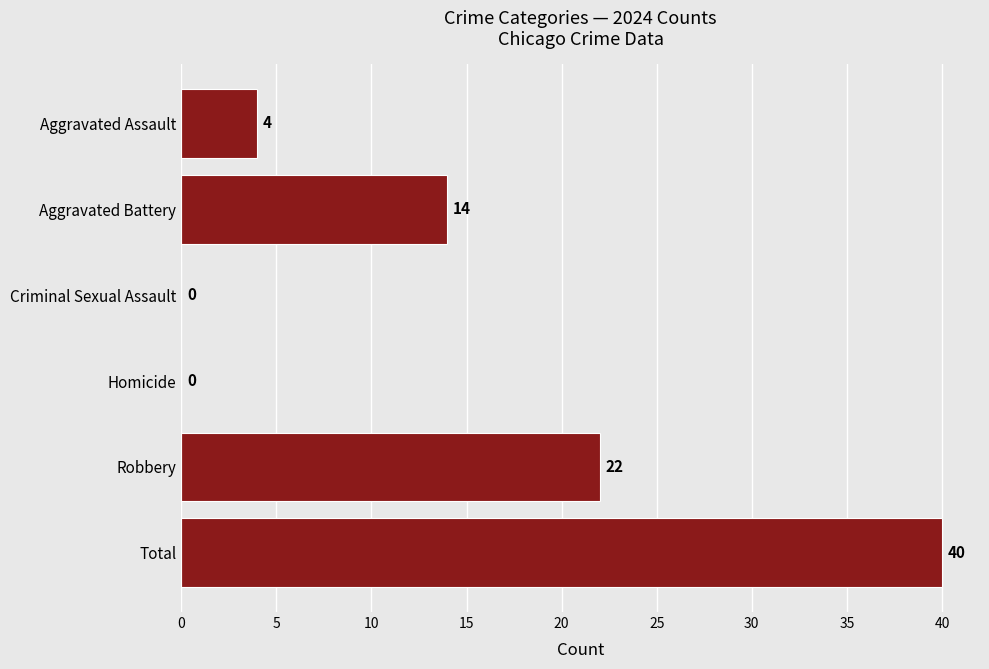

What is the sum of all values?

80